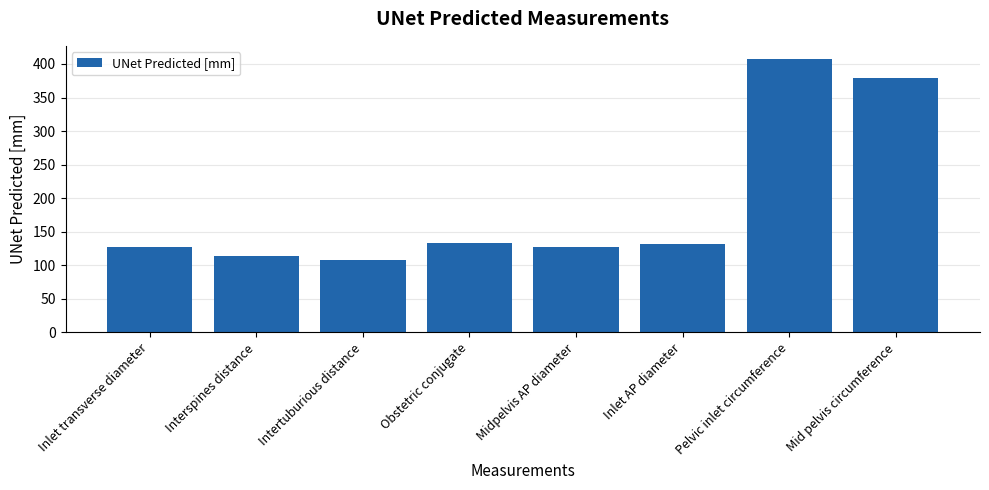

What is the difference between the second highest and minimum values?

271.0